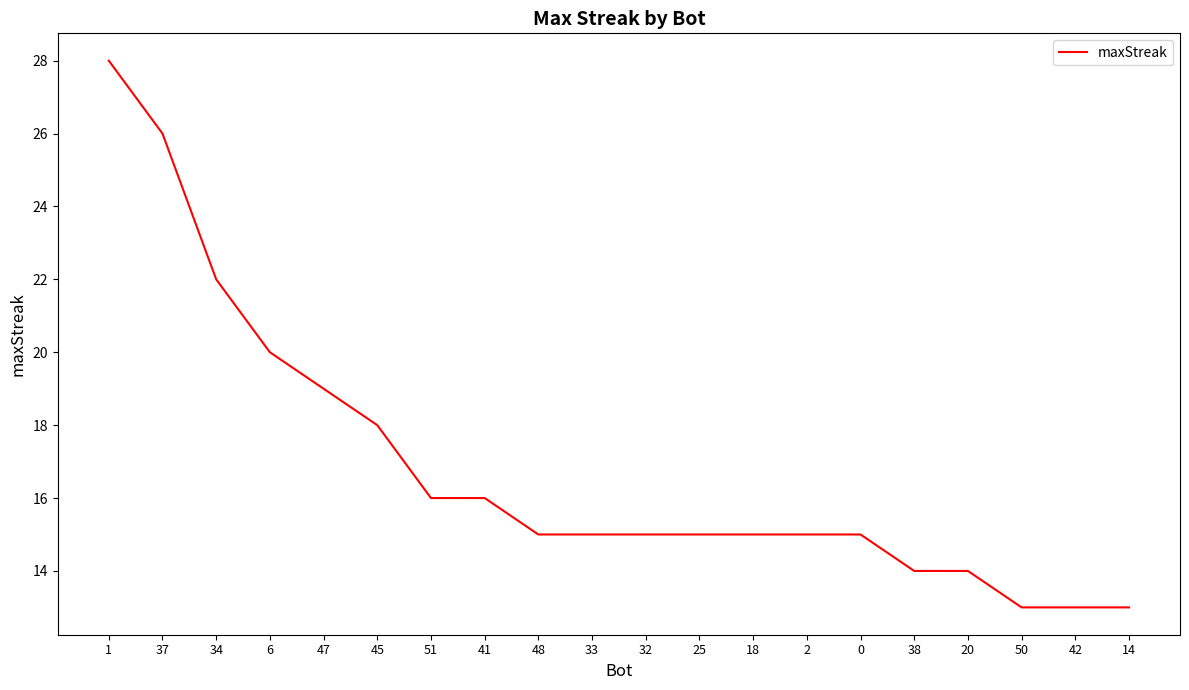

Reading left to right, list all the values displayed in this chart.

1=28	37=26	34=22	6=20	47=19	45=18	51=16	41=16	48=15	33=15	32=15	25=15	18=15	2=15	0=15	38=14	20=14	50=13	42=13	14=13